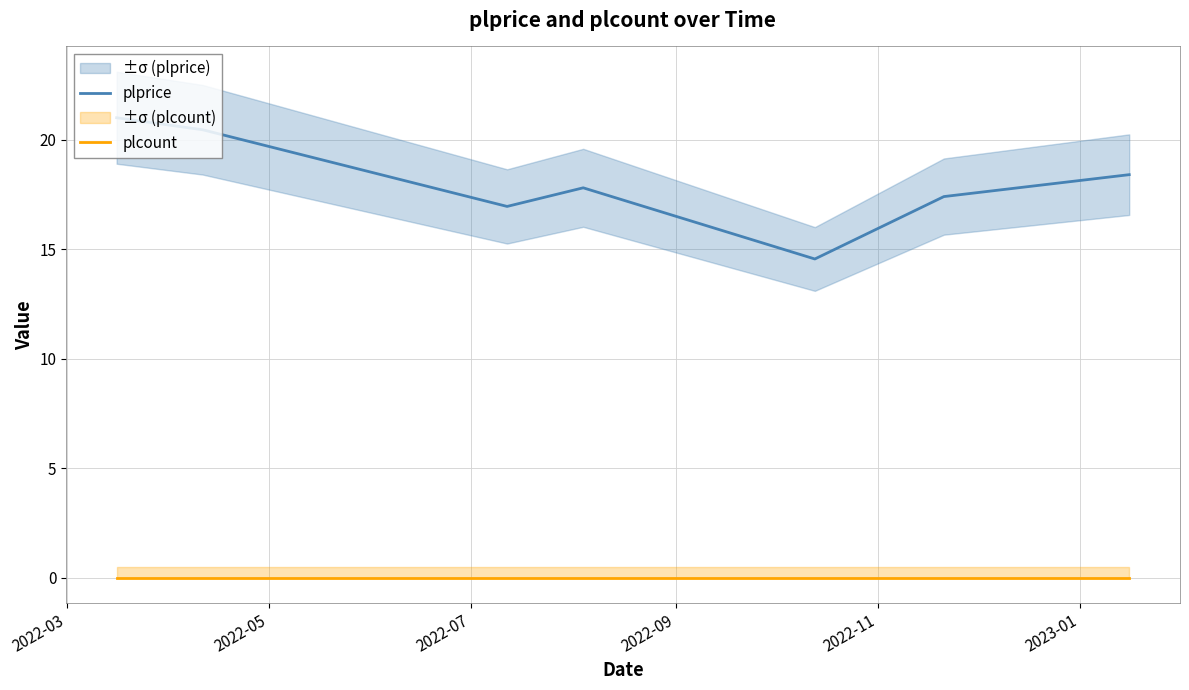

True or false: plcount and plprice cross at least once.

False